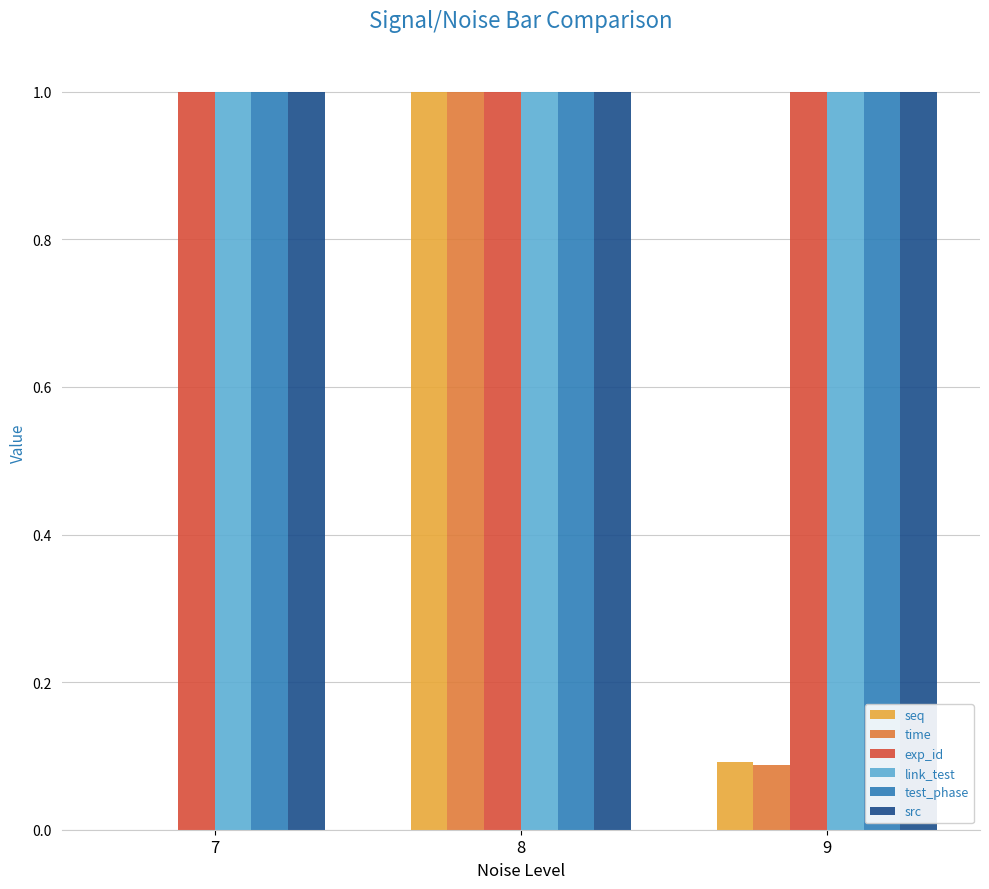

What is the average value of the test_phase series?

1.0